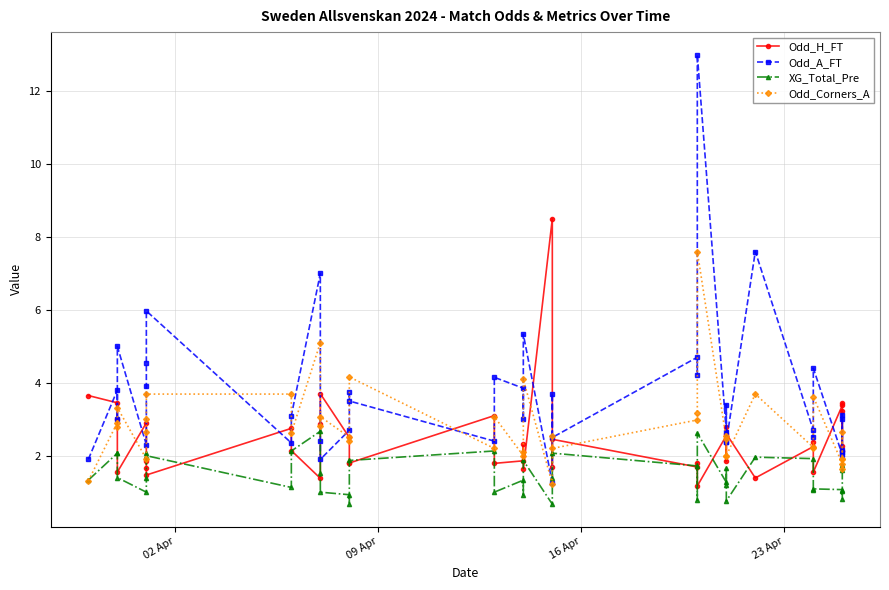

Does the chart display data point markers on the line(s)?

Yes